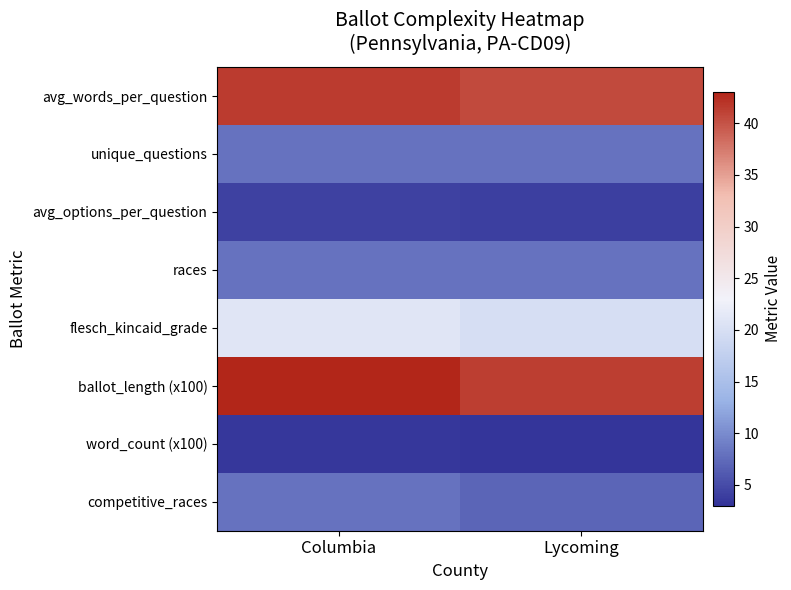

Which has a higher value, Columbia or Lycoming?

Columbia